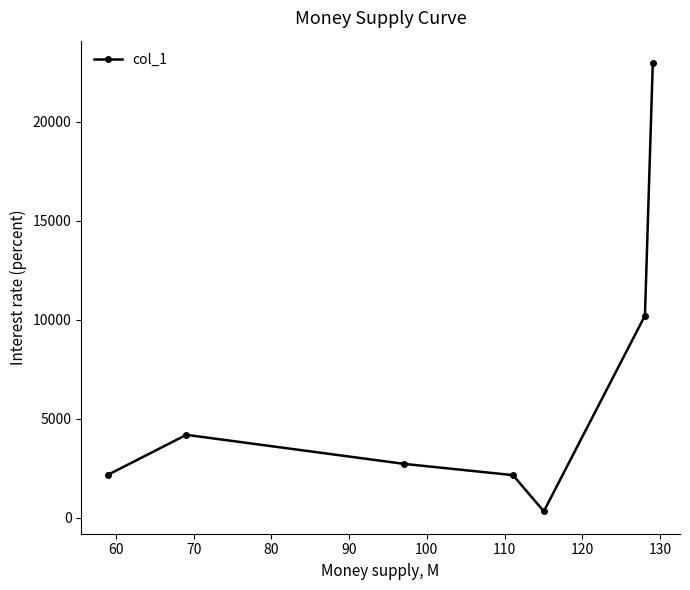

What is the difference between the maximum and minimum values?

22628.5